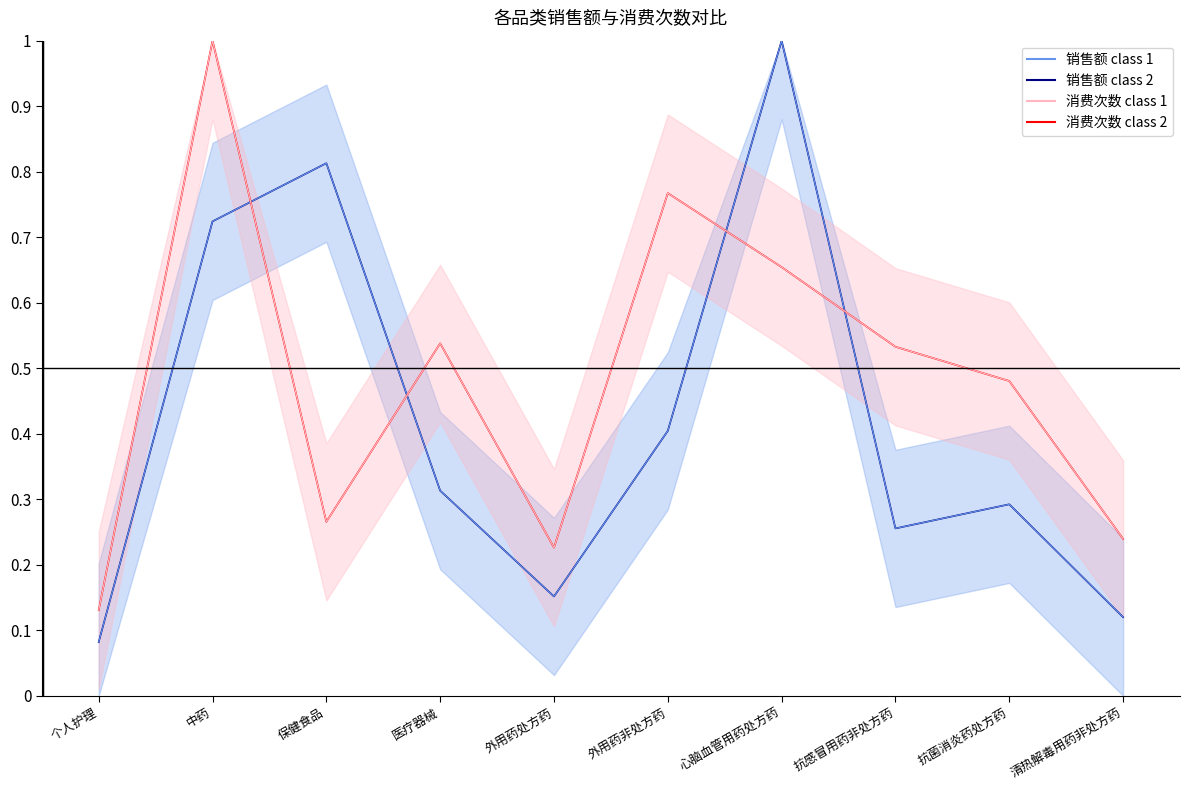

True or false: 销售额 class 1 and 销售额 class 2 intersect in this chart.

False